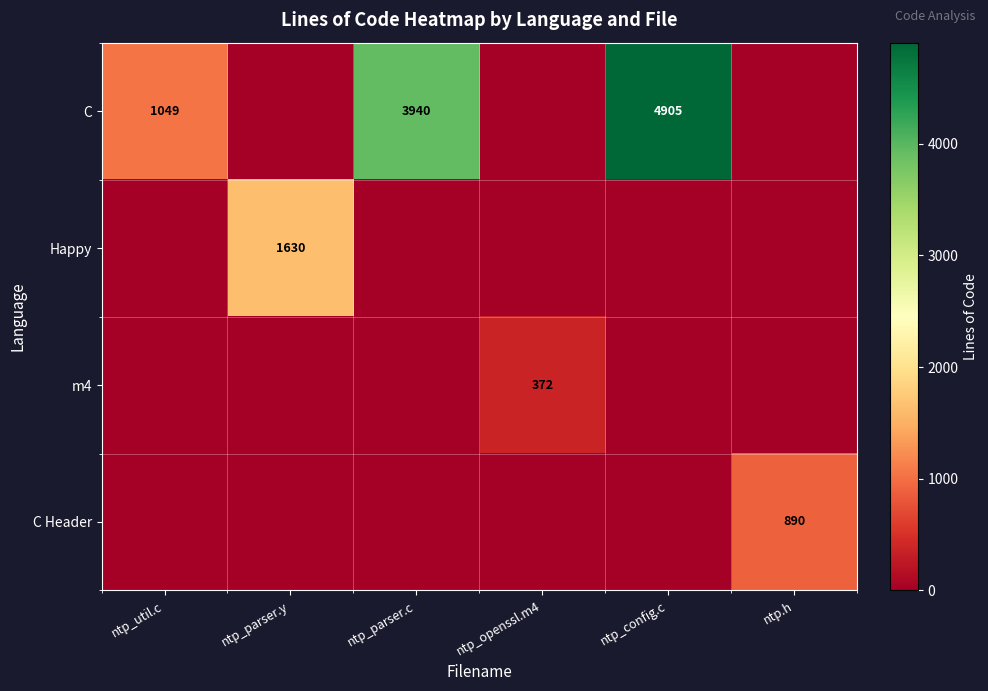

At ntp_parser.c, list the series in order from largest to smallest.

C, Happy, m4, C Header